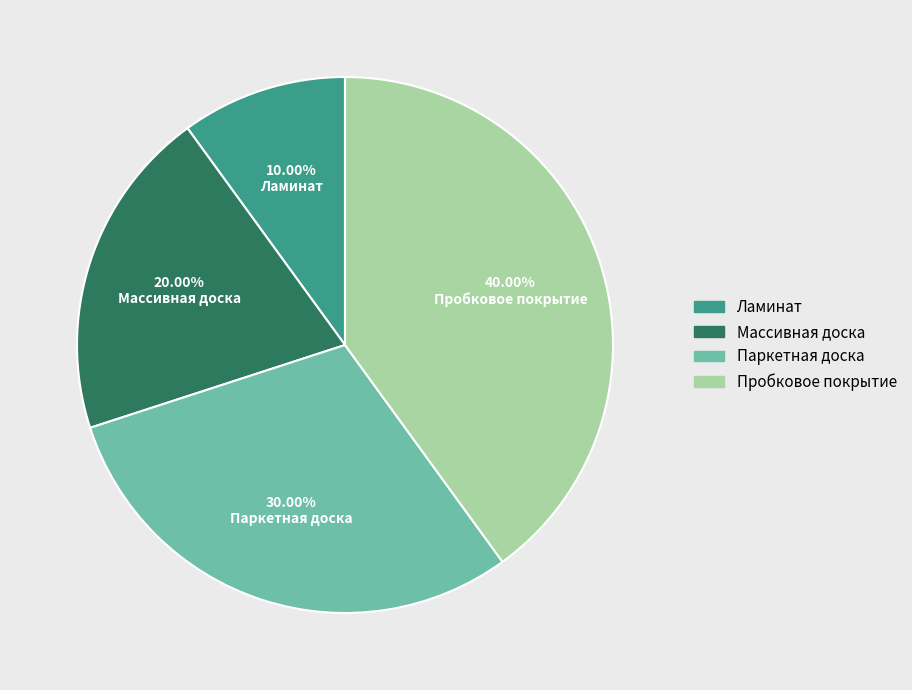

To the nearest percent, what is the average slice percentage?

25%